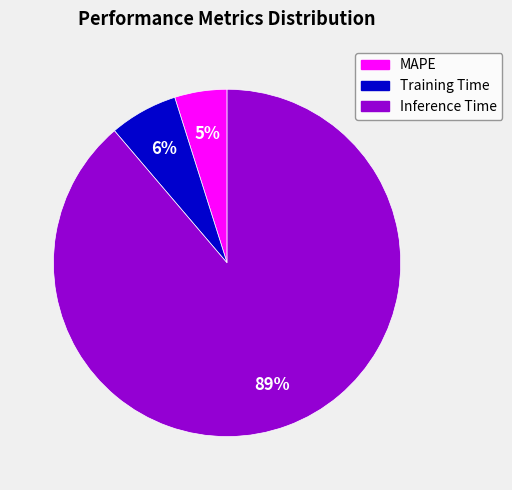

Count the number of slices in the pie.

3